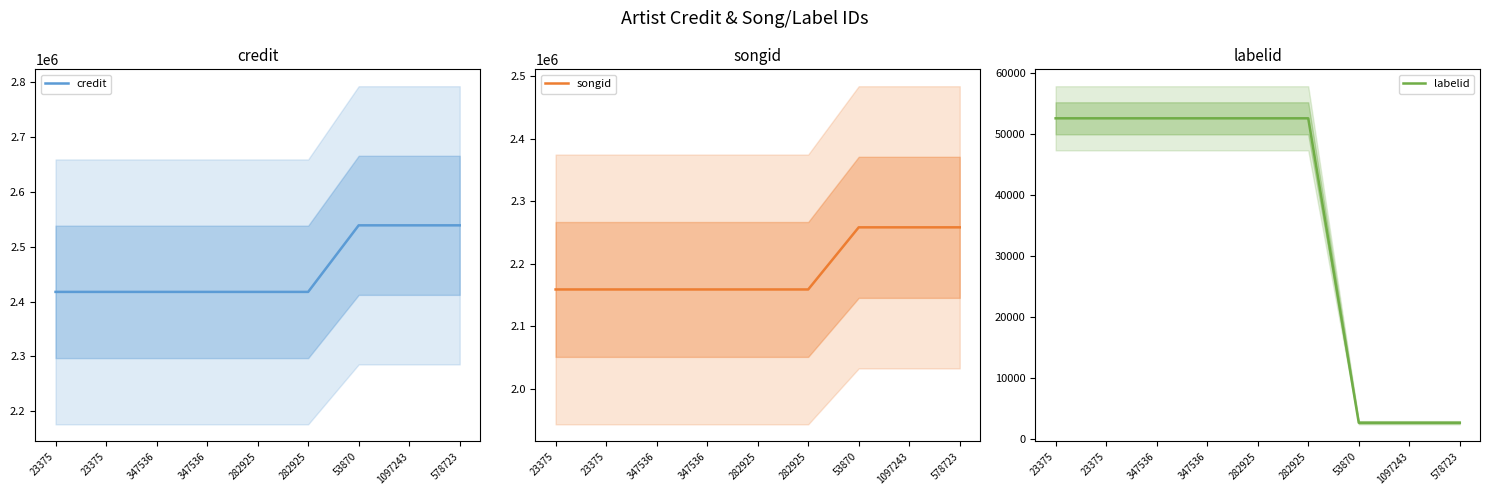

Rank the series at 347536 from lowest to highest value.

labelid, songid, credit